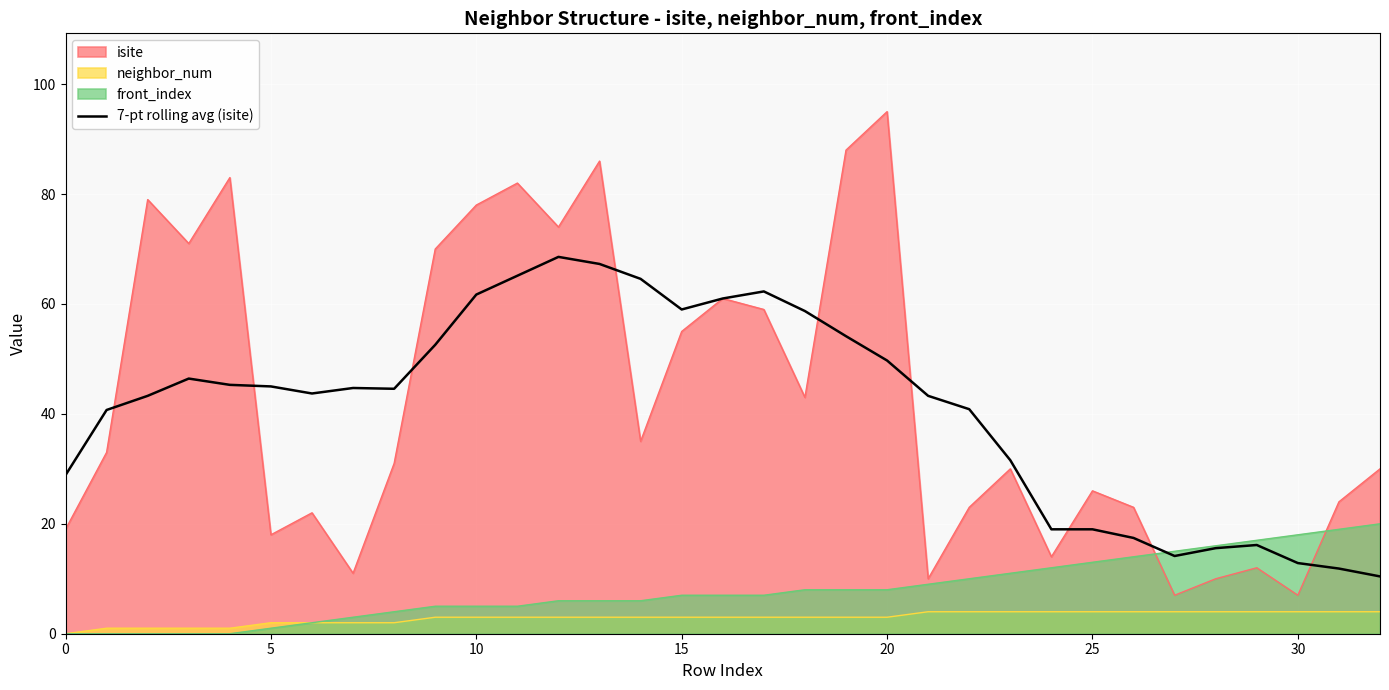

What is the smallest value displayed?

0.0